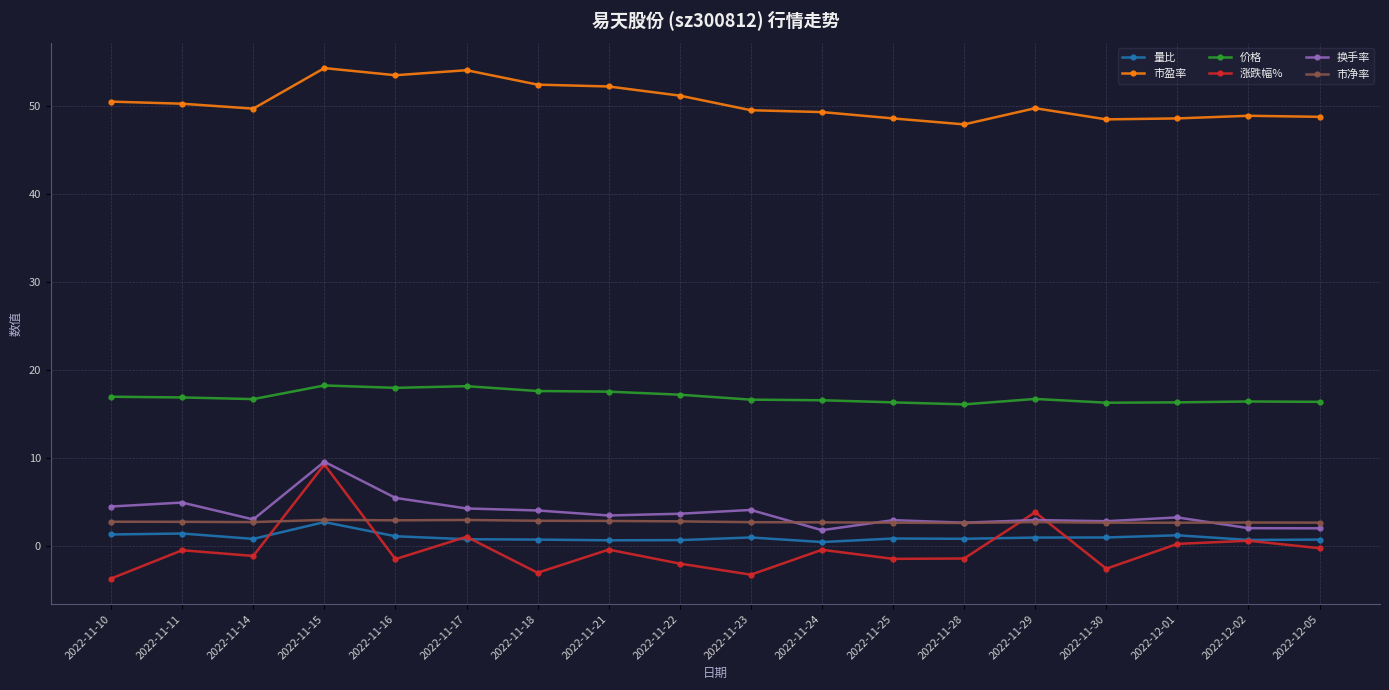

What is the minimum value for 量比?

0.5